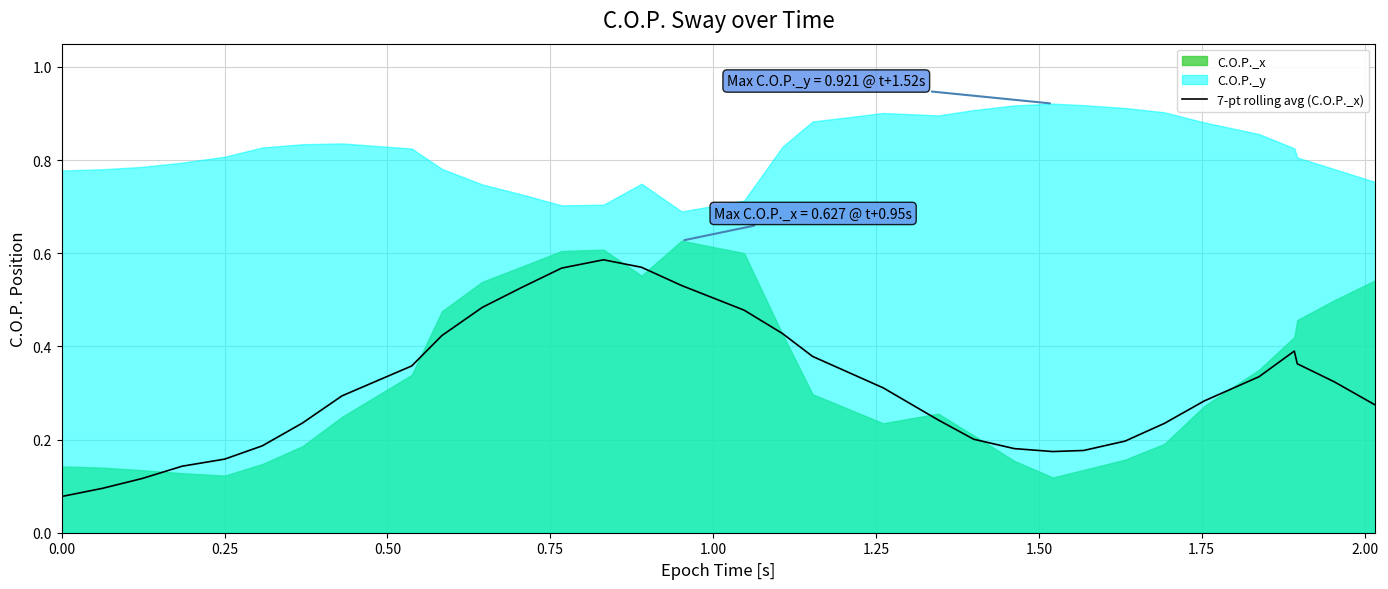

What is the difference between the second highest and second lowest values?

0.5